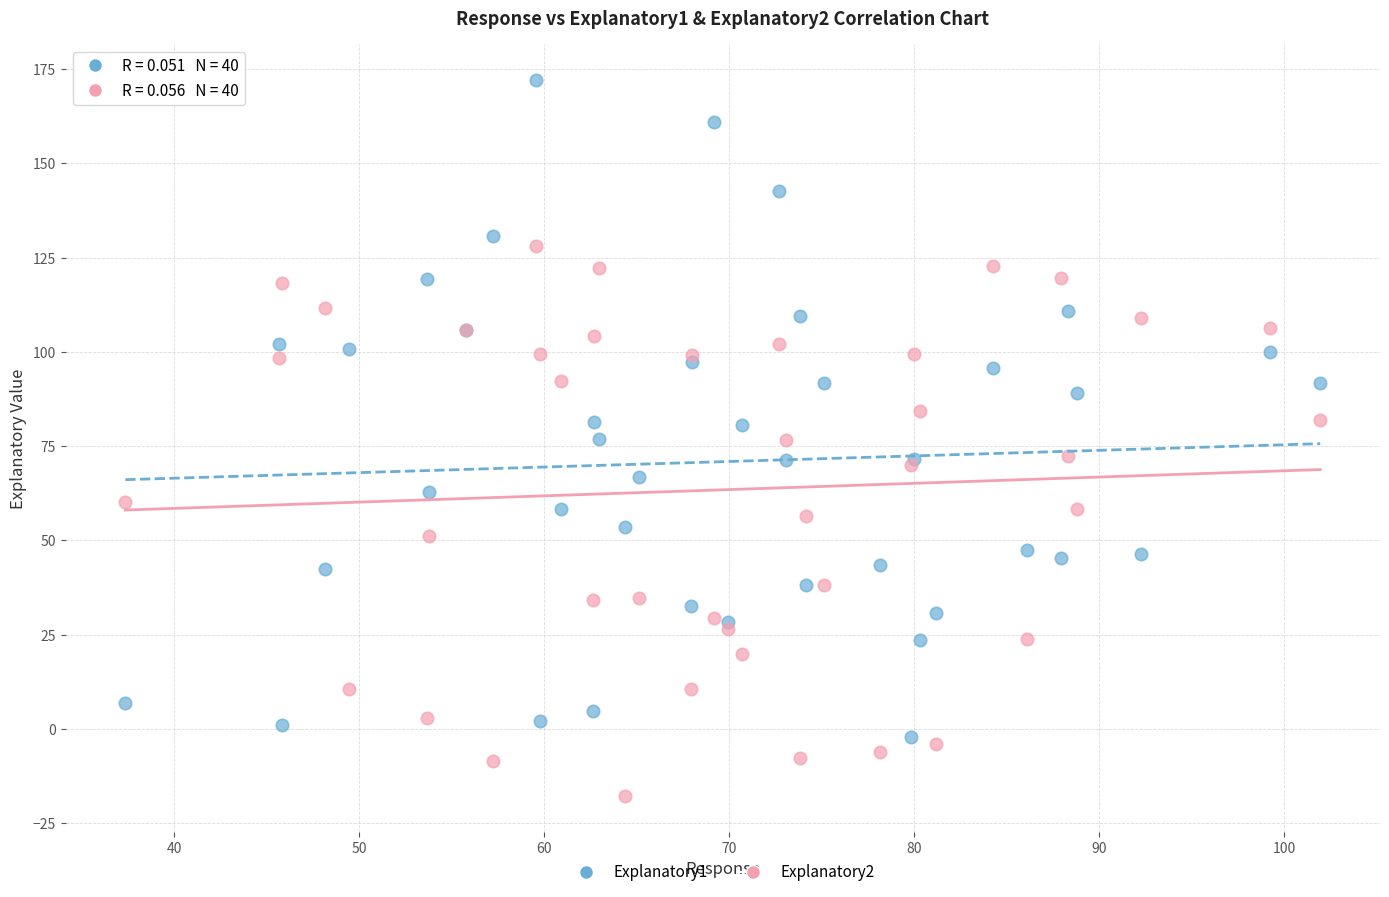

Which series has the largest Y range (max minus min)?

Explanatory1